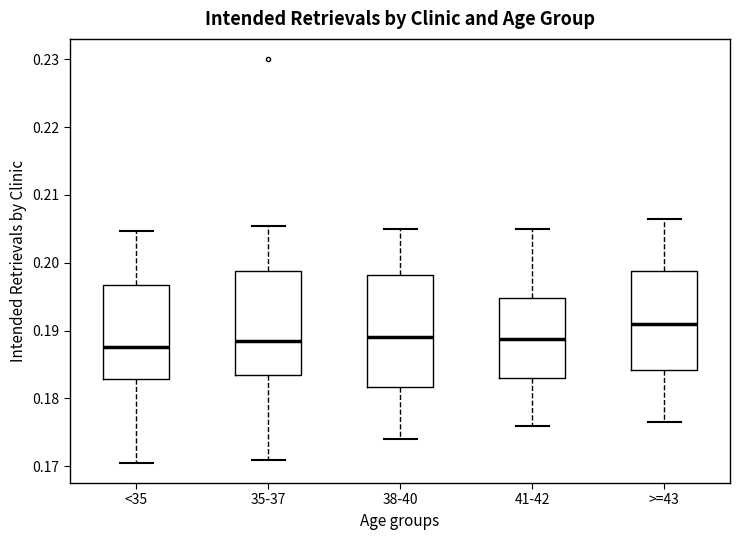

Where is the upper edge of the box for 41-42 on the y-axis? The values are not printed on the chart, so give them approximately, as read against the axis.

0.195